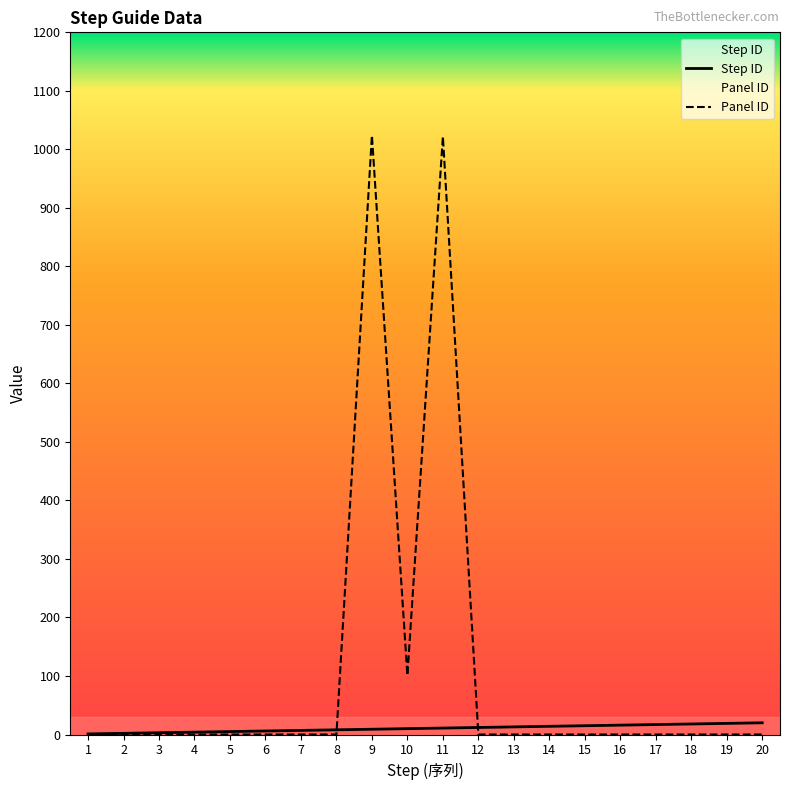

Between 2 and 9, which is larger?

9